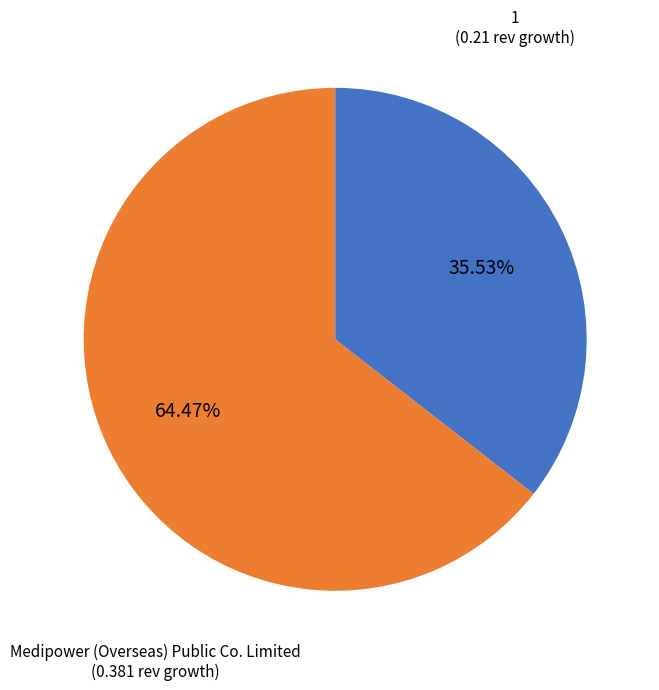

Is there a majority slice in this chart?

Yes